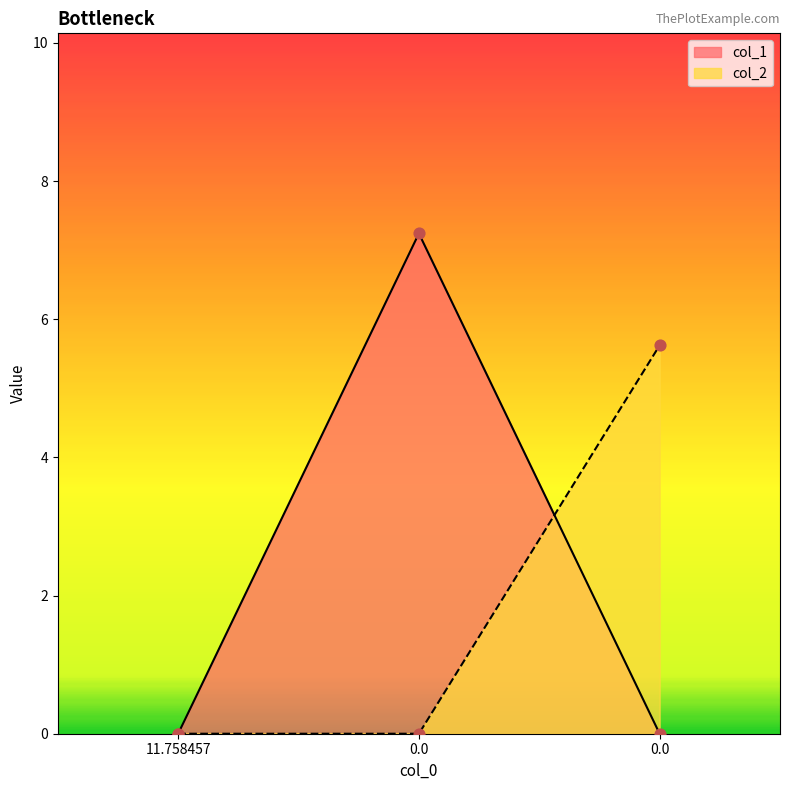

Which series has the widest spread of Y values?

col_1